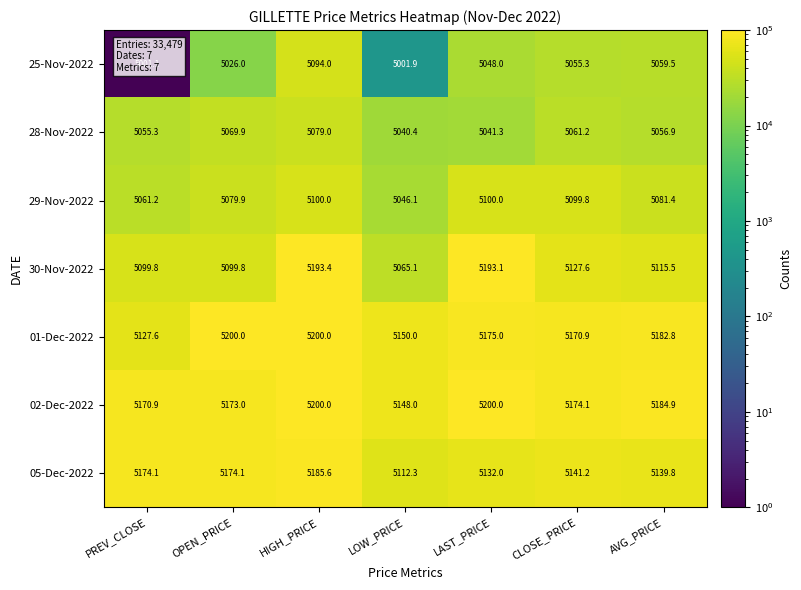

At how many categories does at least one series exceed 5058?

7